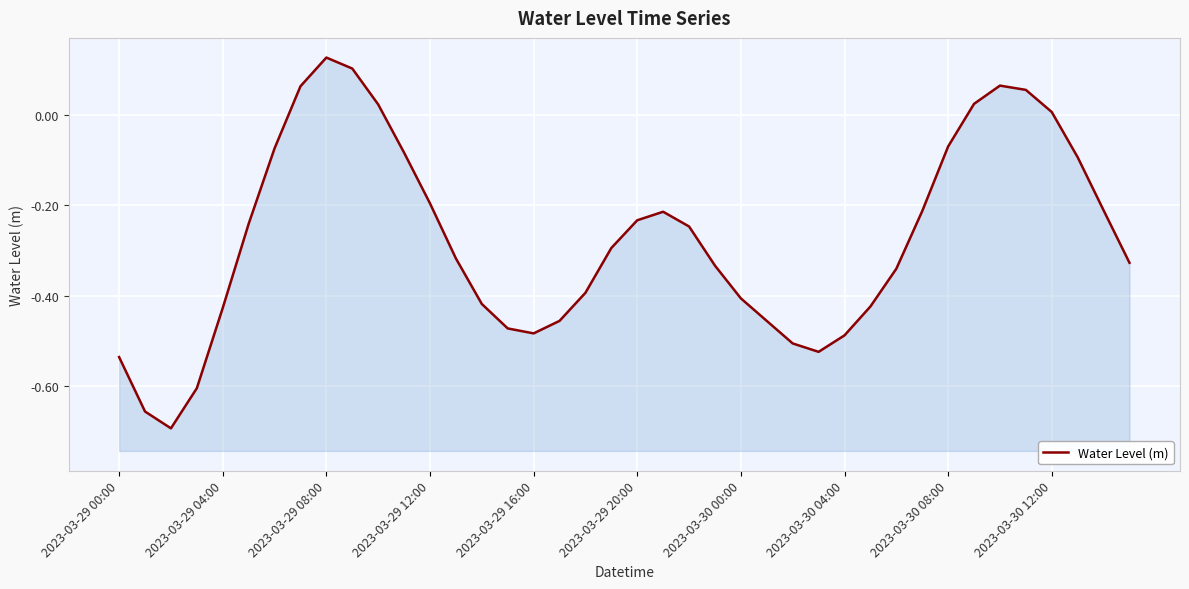

How many values are below zero?

32